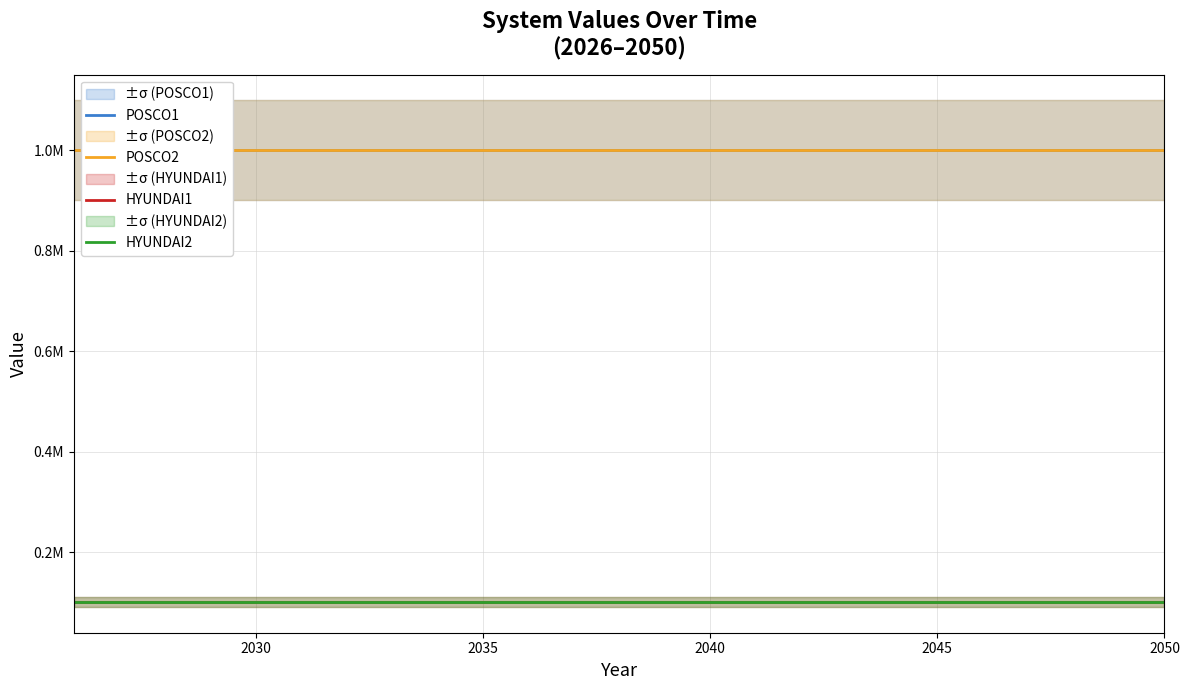

True or false: POSCO2 has a value of 400906 at 13.

False